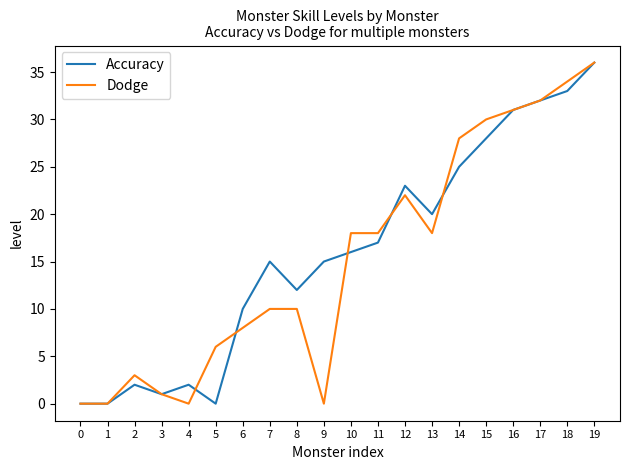

The value of Accuracy at 11 is 6. True or false?

False